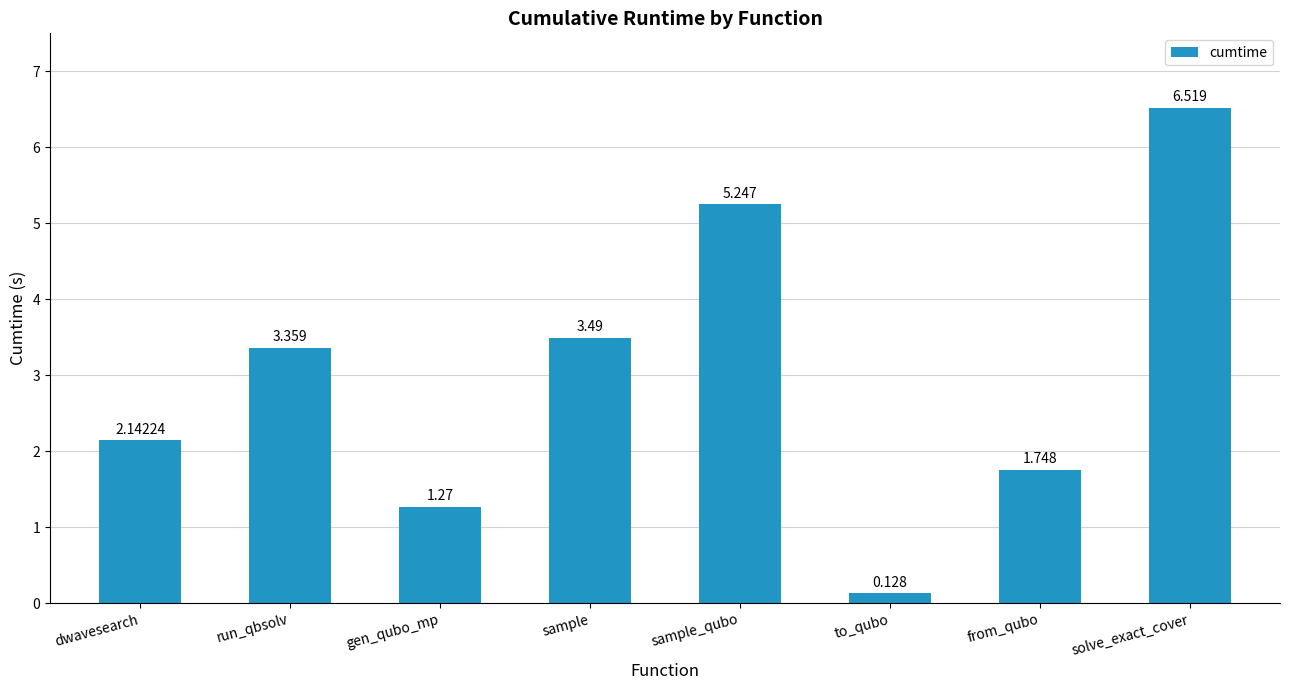

How many data points are less than 3?

4